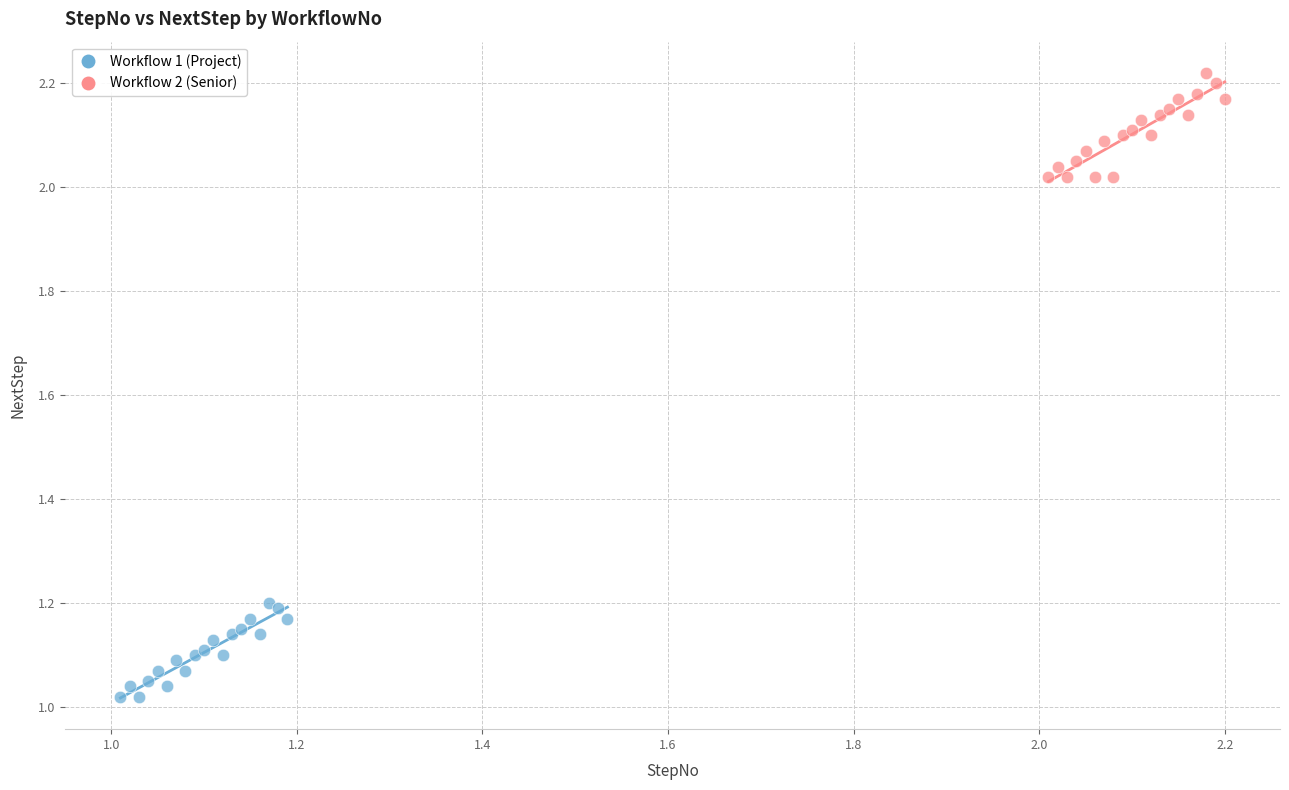

Which series reaches the maximum Y coordinate?

Workflow 2 (Senior)